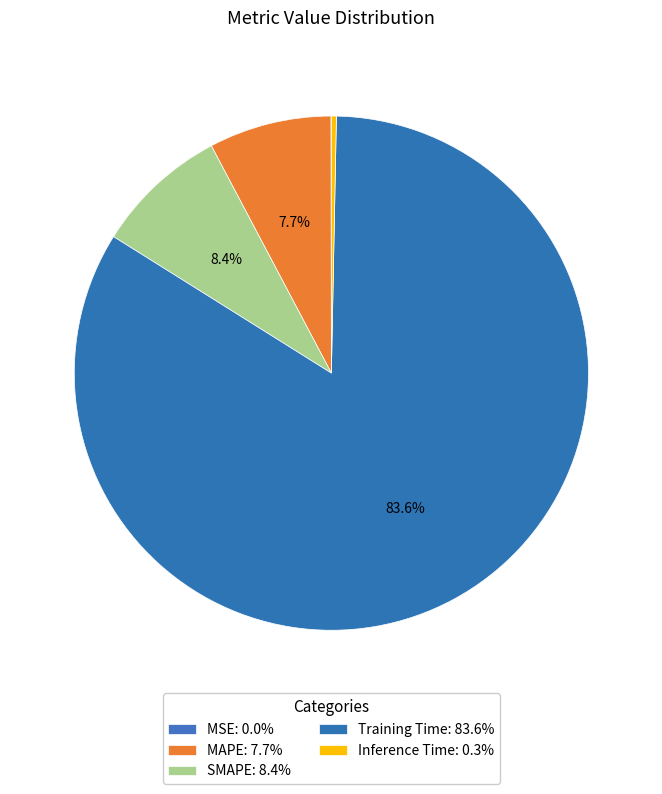

To the nearest percent, what is the average slice percentage?

20%